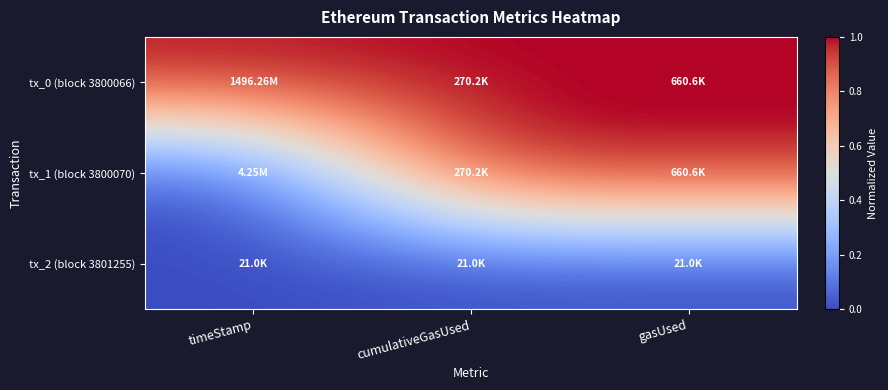

Reading left to right, what are all the values shown in this chart?

tx_0 (block 3800066): timeStamp=1.0	cumulativeGasUsed=1.0	gasUsed=1.0
tx_1 (block 3800070): timeStamp=0.0	cumulativeGasUsed=1.0	gasUsed=1.0
tx_2 (block 3801255): timeStamp=0.0	cumulativeGasUsed=0.0	gasUsed=0.0